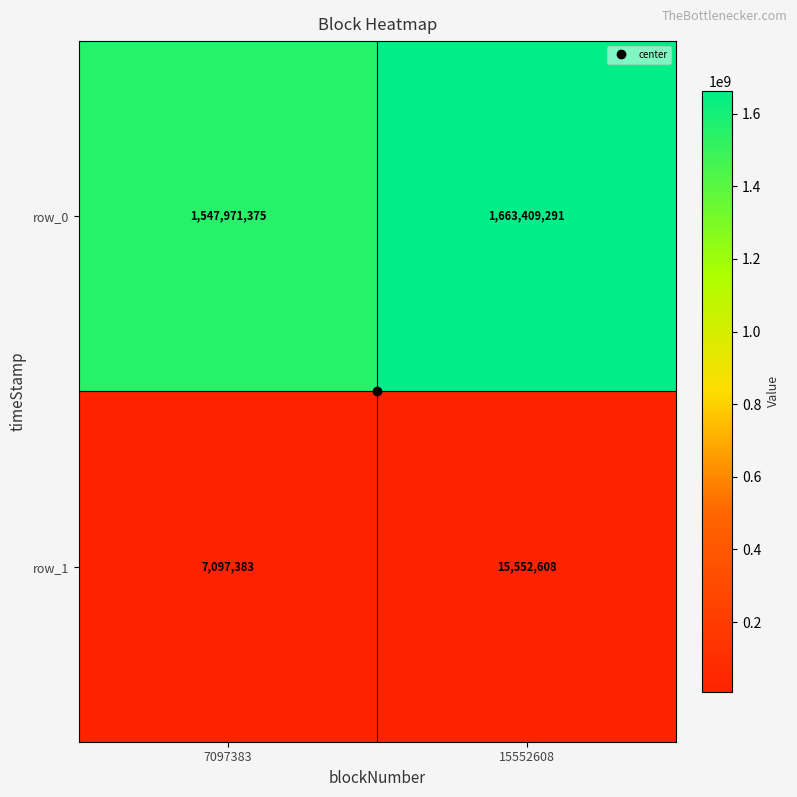

Which category has the lowest value across all series?

7097383